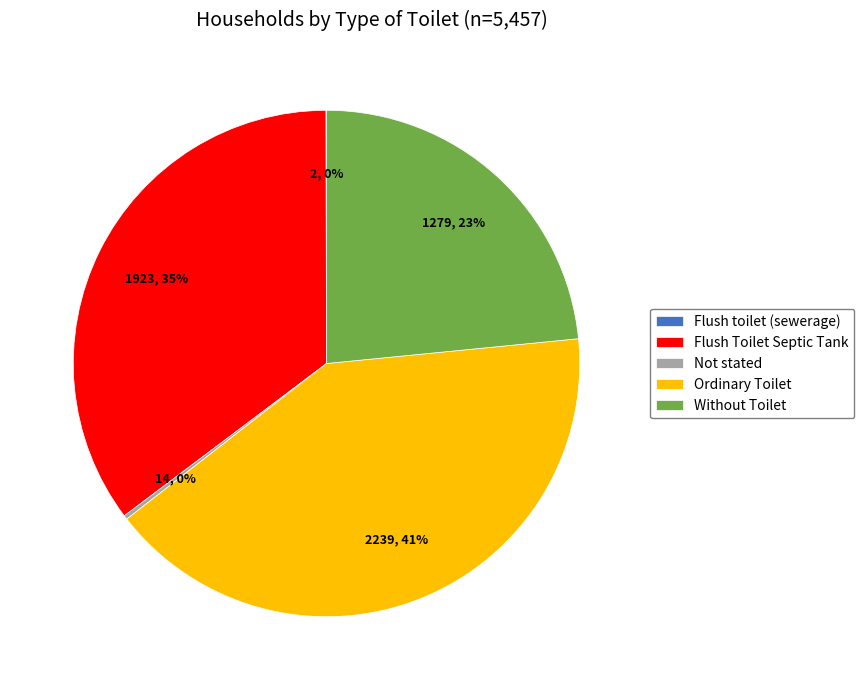

Which category has the biggest portion of the pie?

Ordinary Toilet